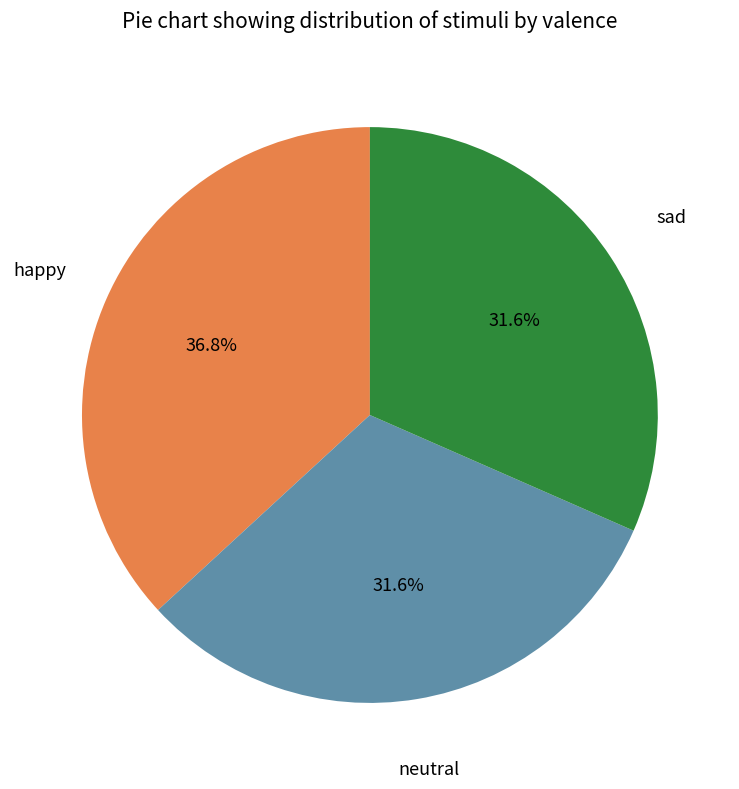

Between sad and happy, which is larger?

happy